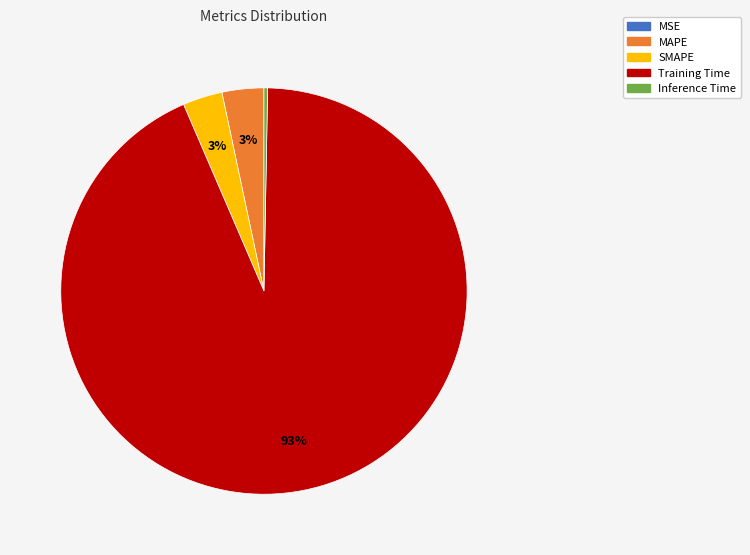

To the nearest percent, what percentage of the pie is SMAPE?

3%